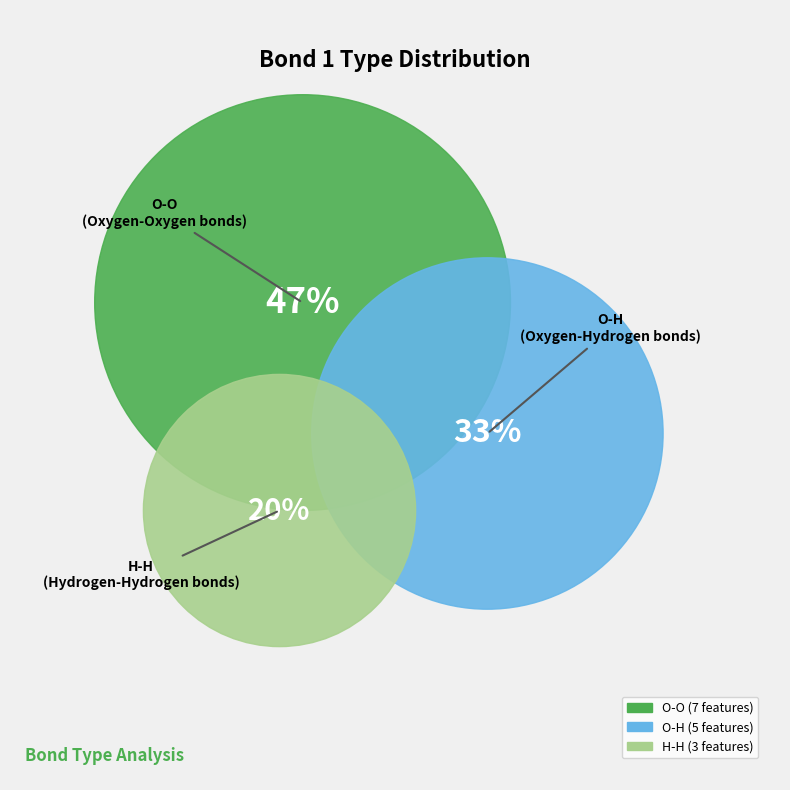

Is H-H the majority of the pie?

No